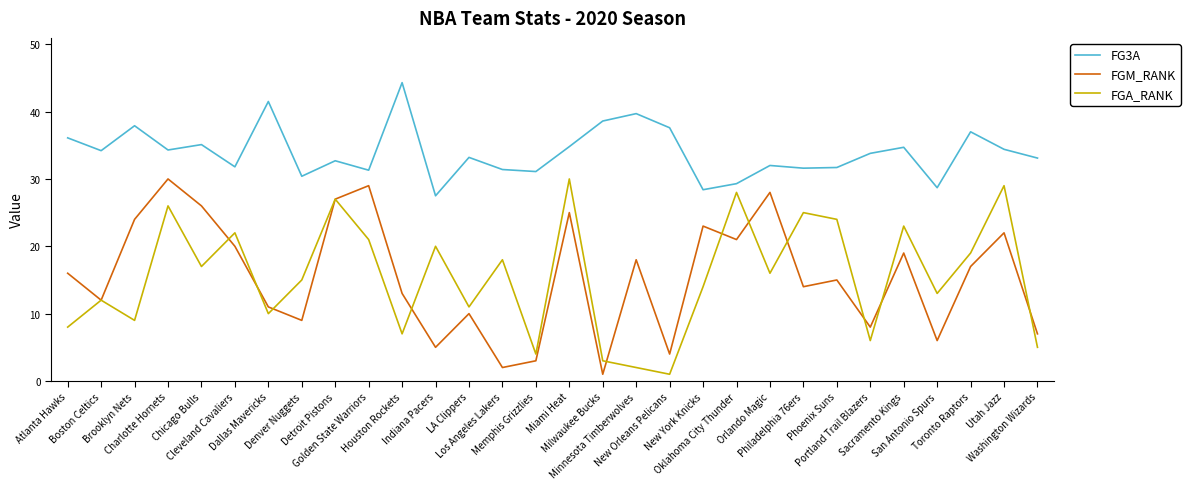

Between Cleveland Cavaliers and Miami Heat, which series saw the biggest shift?

FGA_RANK